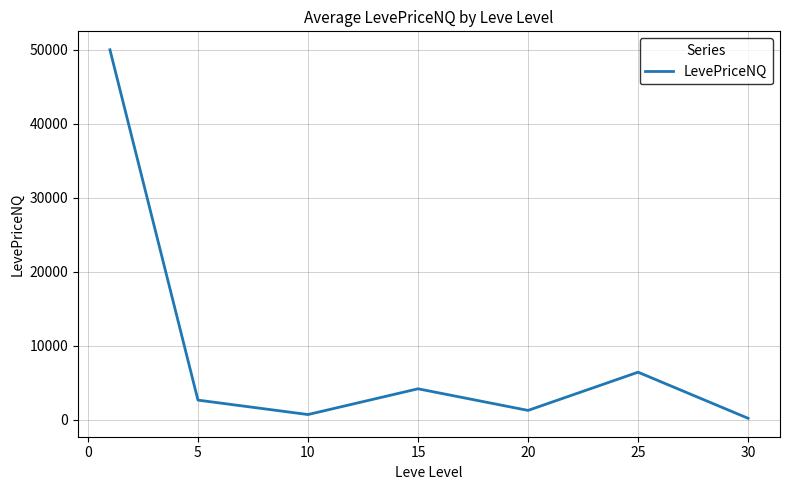

What is the difference between the maximum and minimum values?

49771.0